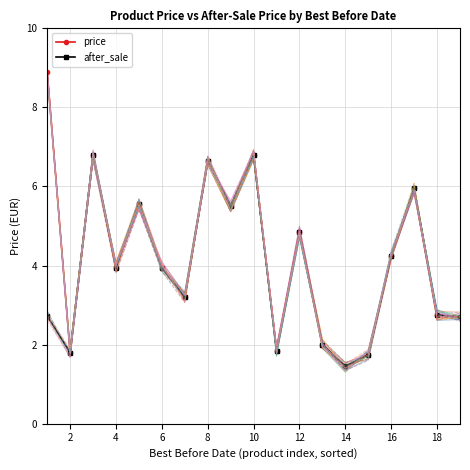

True or false: price has a value of 1.8 at 2.

True